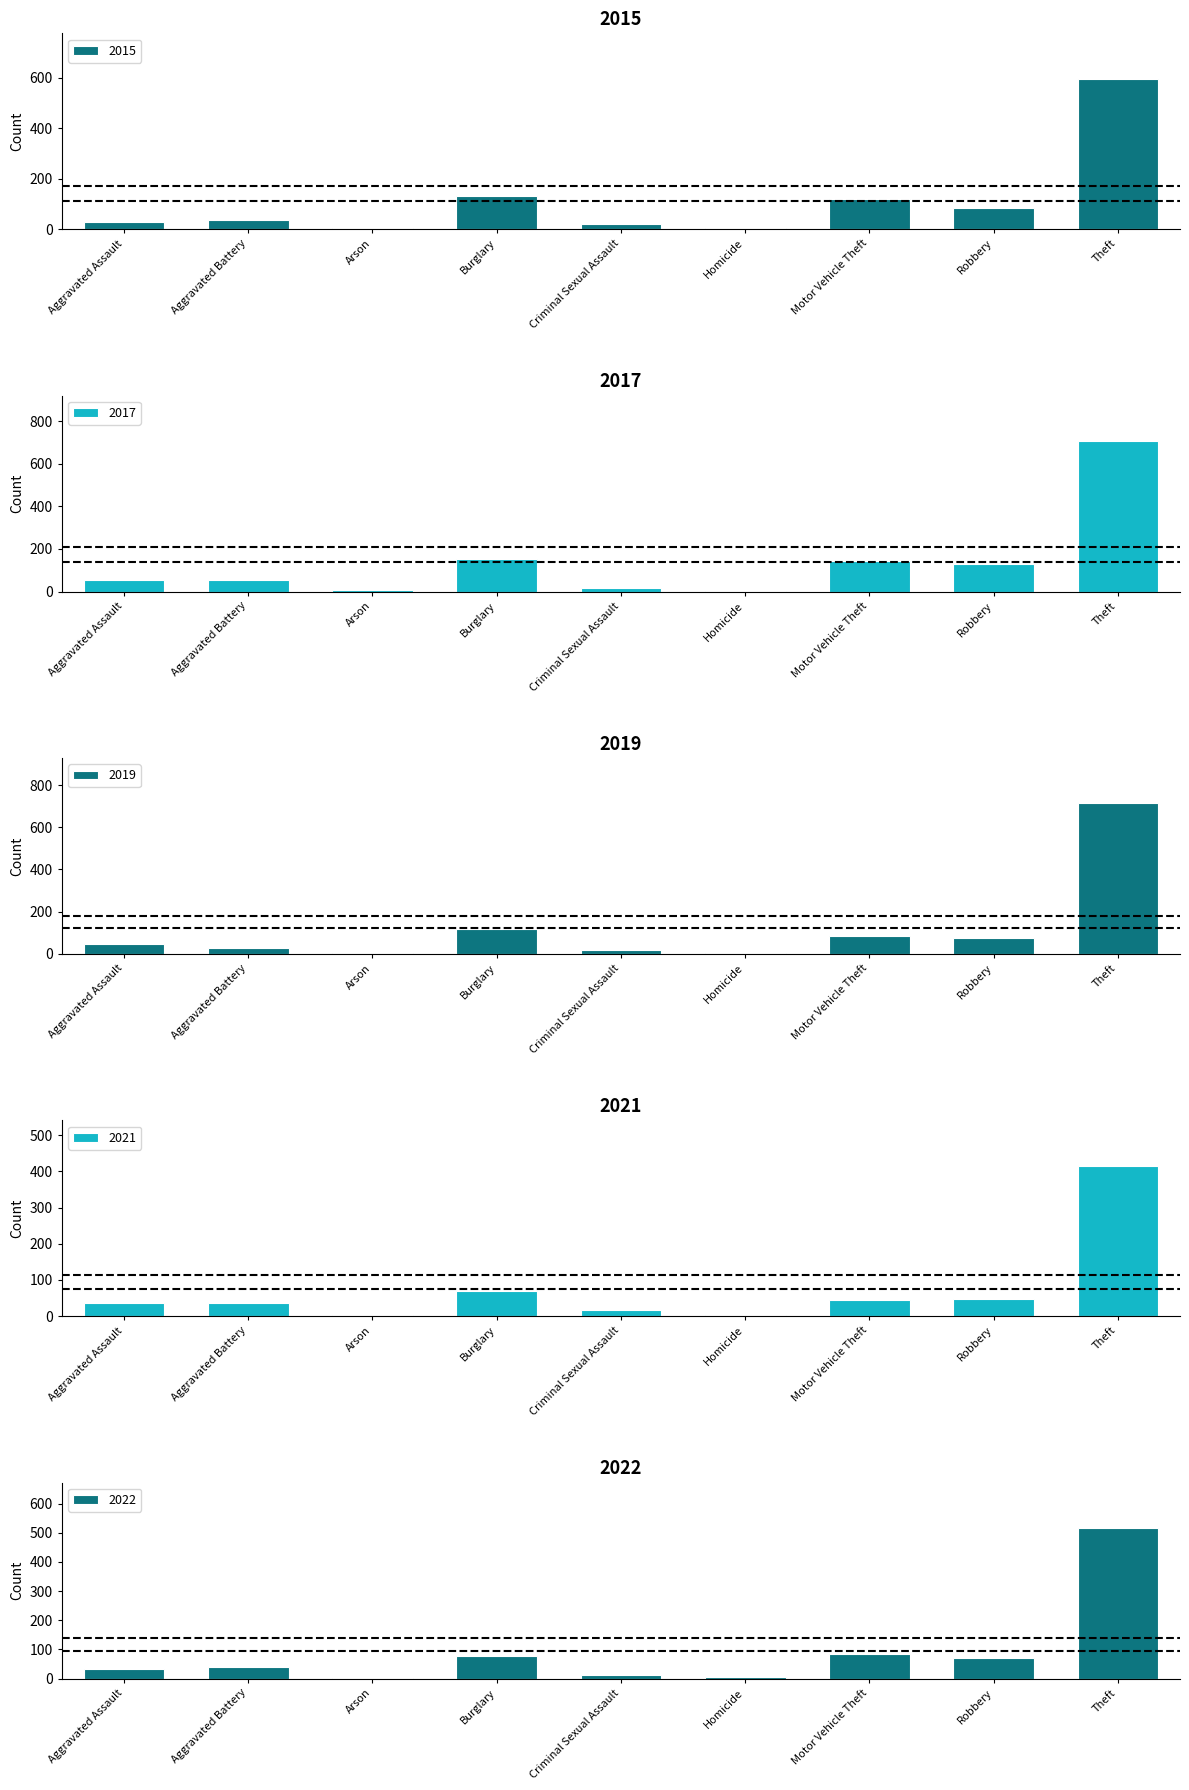

Rank the series at Homicide from lowest to highest value.

2021, 2015, 2017, 2019, 2022